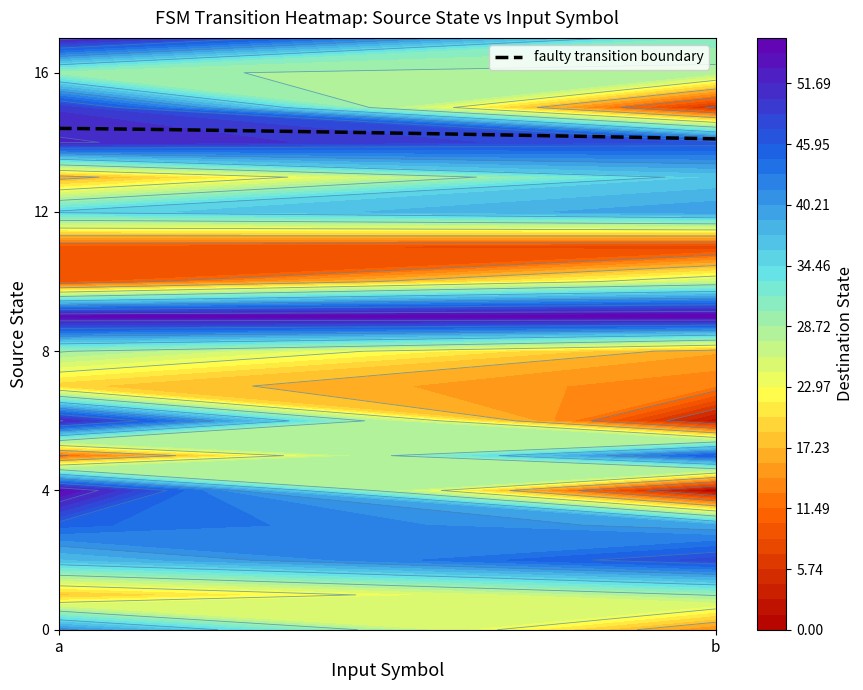

Rank the series by their maximum value, from highest to lowest.

0, 1